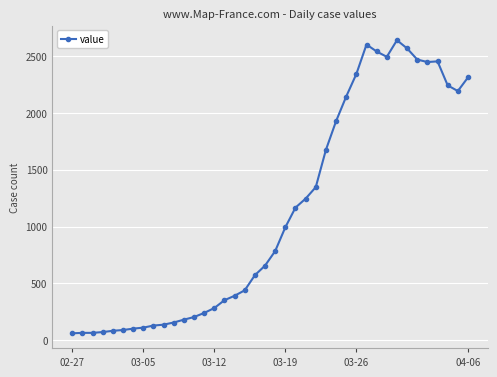

What is the minimum value shown in the chart?

61